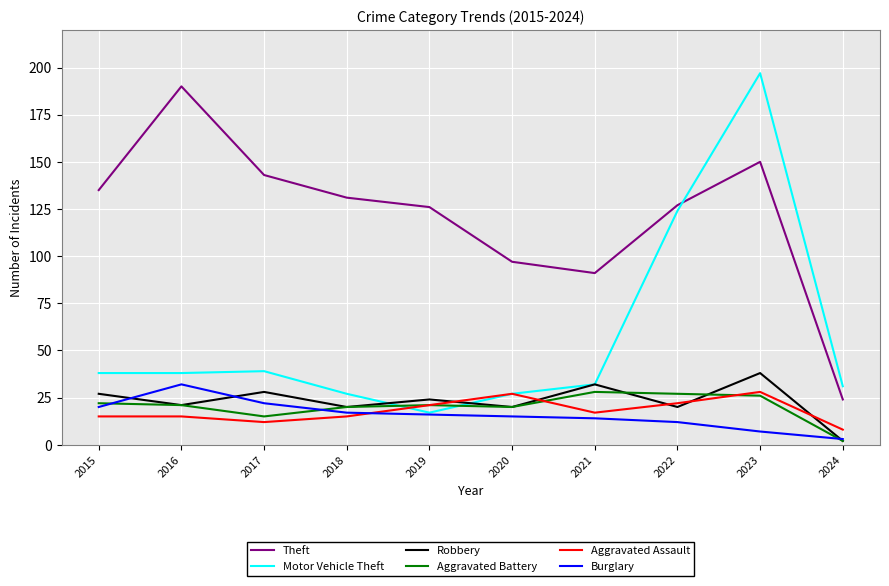

True or false: Theft and Robbery intersect in this chart.

False